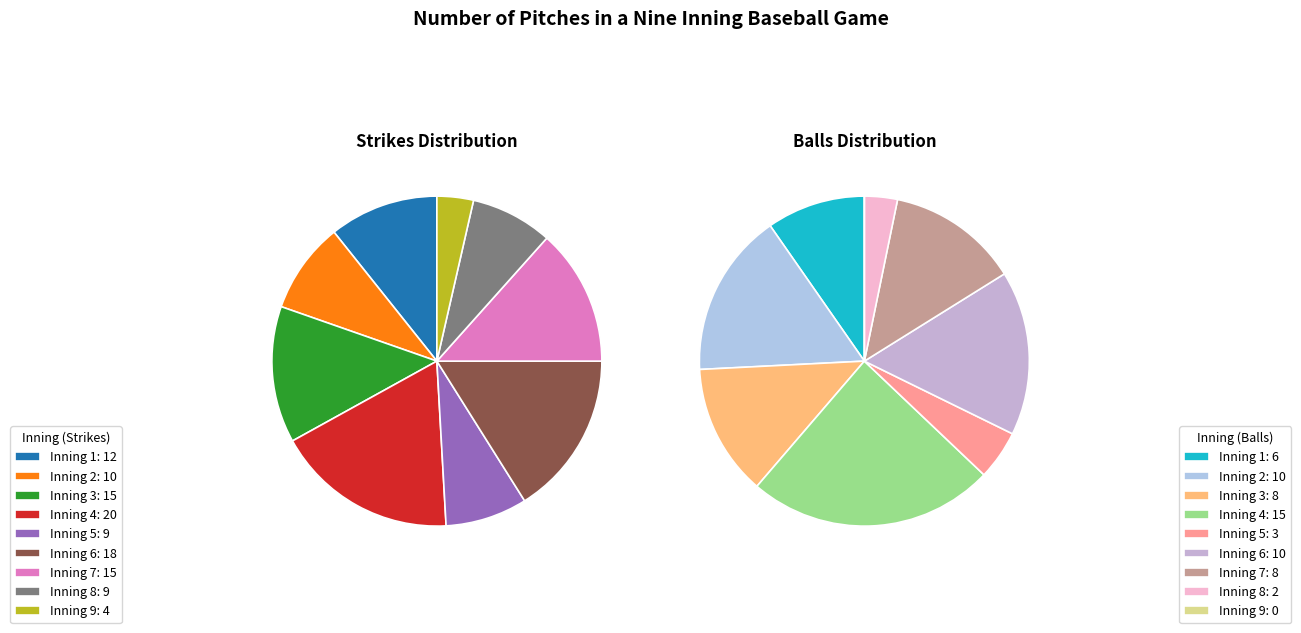

Rank the series by their maximum value, from highest to lowest.

Strikes, Balls